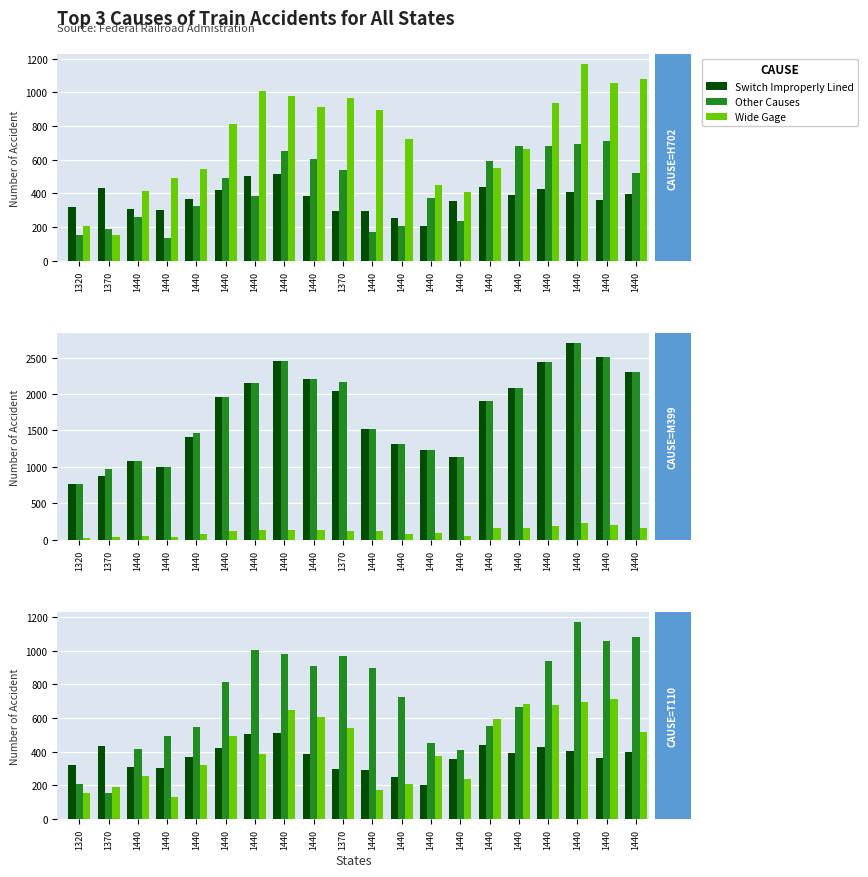

What is the difference between the Other Causes values at 1440 and 1440?

42